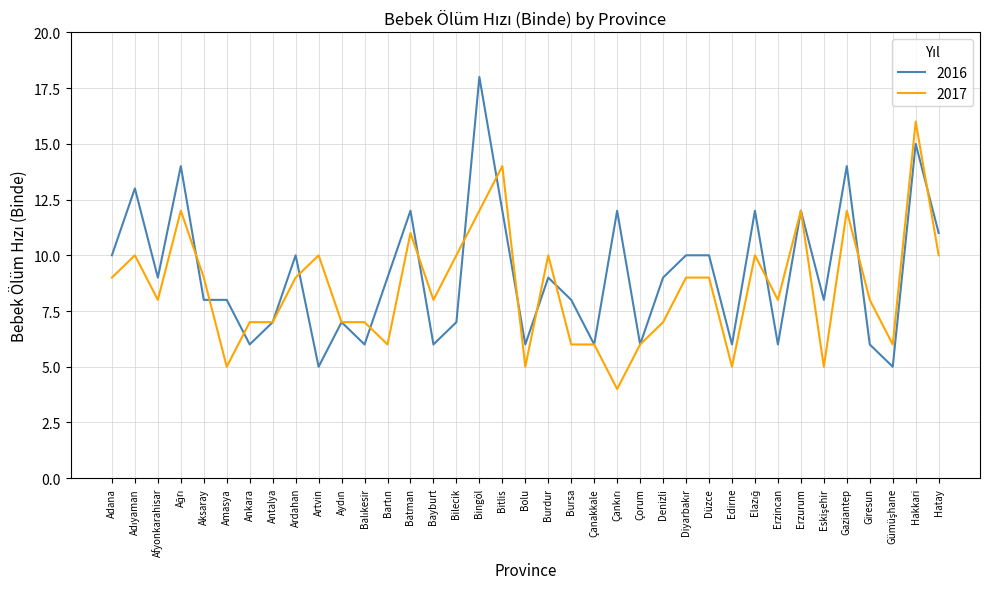

True or false: 2016 and 2017 intersect in this chart.

True